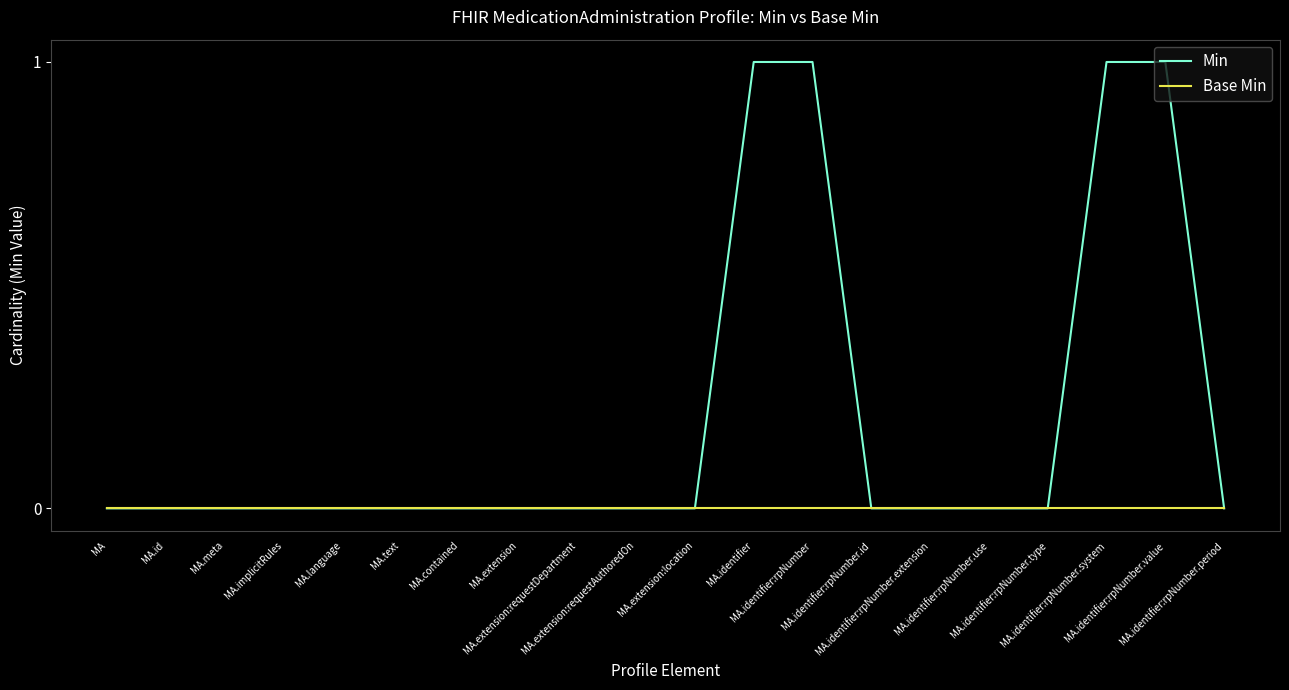

Reading left to right, list all the values displayed in this chart.

Min: MA=0	MA.id=0	MA.meta=0	MA.implicitRules=0	MA.language=0	MA.text=0	MA.contained=0	MA.extension=0	MA.extension:requestDepartment=0	MA.extension:requestAuthoredOn=0	MA.extension:location=0	MA.identifier=1	MA.identifier:rpNumber=1	MA.identifier:rpNumber.id=0	MA.identifier:rpNumber.extension=0	MA.identifier:rpNumber.use=0	MA.identifier:rpNumber.type=0	MA.identifier:rpNumber.system=1	MA.identifier:rpNumber.value=1	MA.identifier:rpNumber.period=0
Base Min: MA=0	MA.id=0	MA.meta=0	MA.implicitRules=0	MA.language=0	MA.text=0	MA.contained=0	MA.extension=0	MA.extension:requestDepartment=0	MA.extension:requestAuthoredOn=0	MA.extension:location=0	MA.identifier=0	MA.identifier:rpNumber=0	MA.identifier:rpNumber.id=0	MA.identifier:rpNumber.extension=0	MA.identifier:rpNumber.use=0	MA.identifier:rpNumber.type=0	MA.identifier:rpNumber.system=0	MA.identifier:rpNumber.value=0	MA.identifier:rpNumber.period=0